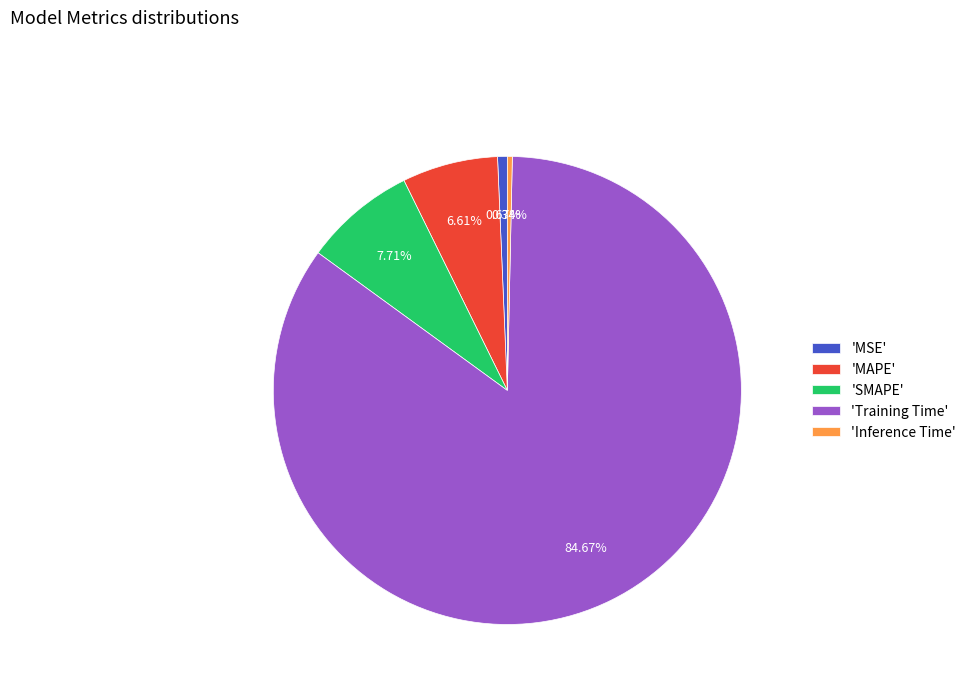

To the nearest percent, what is the difference between the largest and smallest slice percentages?

84%